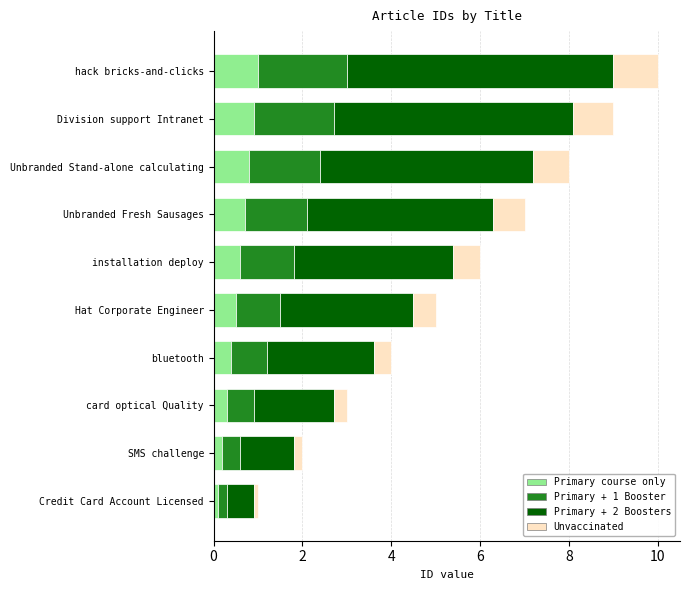

The value of Primary course only at Unbranded Stand-alone calculating is 1.2. True or false?

False